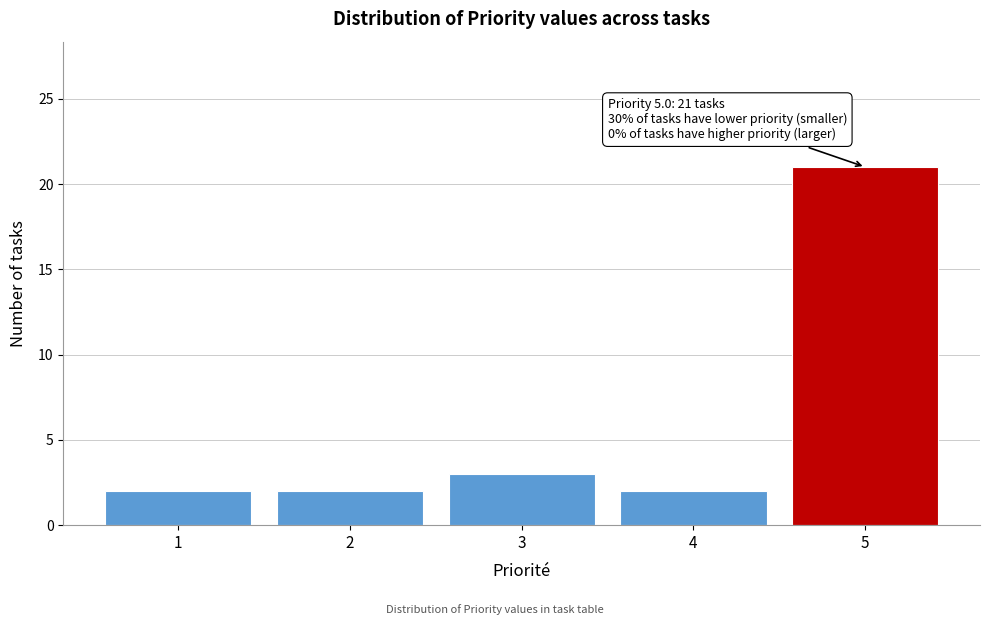

Reading right to left, list all the values displayed in this chart.

5=21	4=2	3=3	2=2	1=2